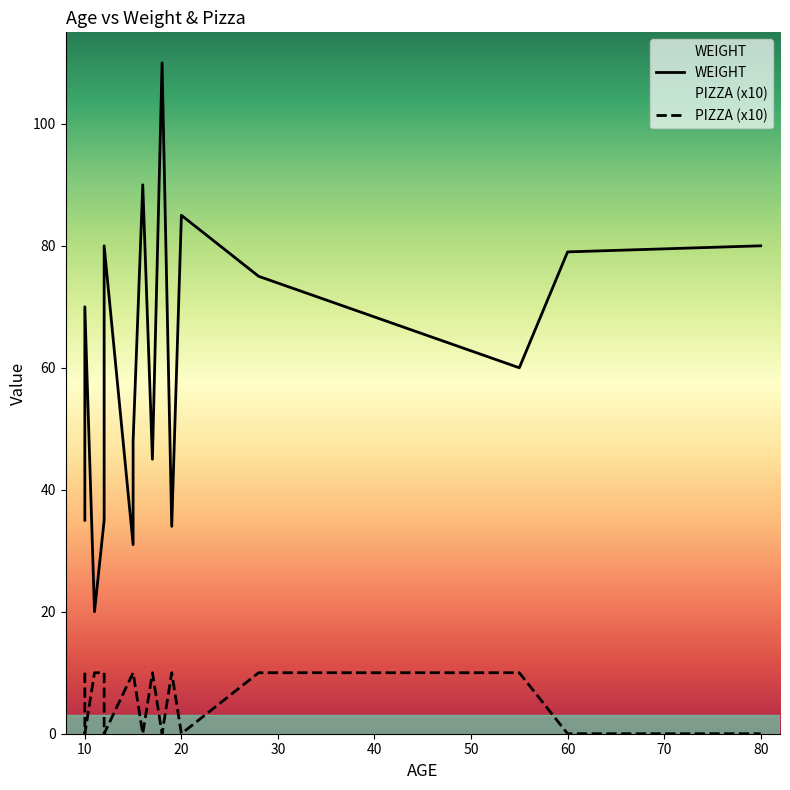

True or false: PIZZA (x10) has a value of 3 at 10.

False